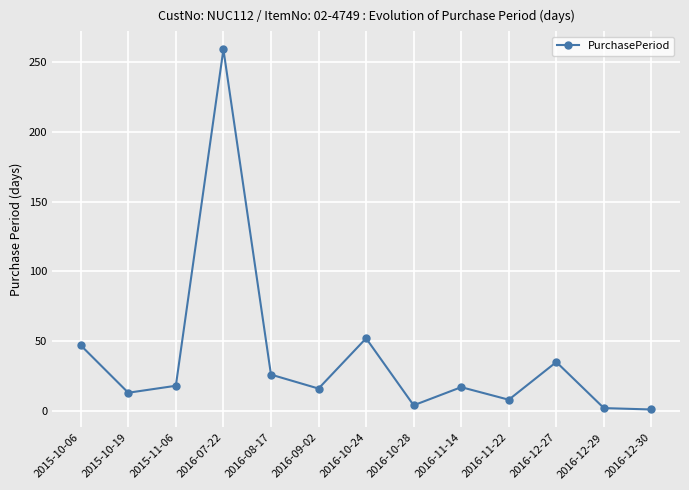

True or false: there are more than 2 points higher than both neighbors.

True